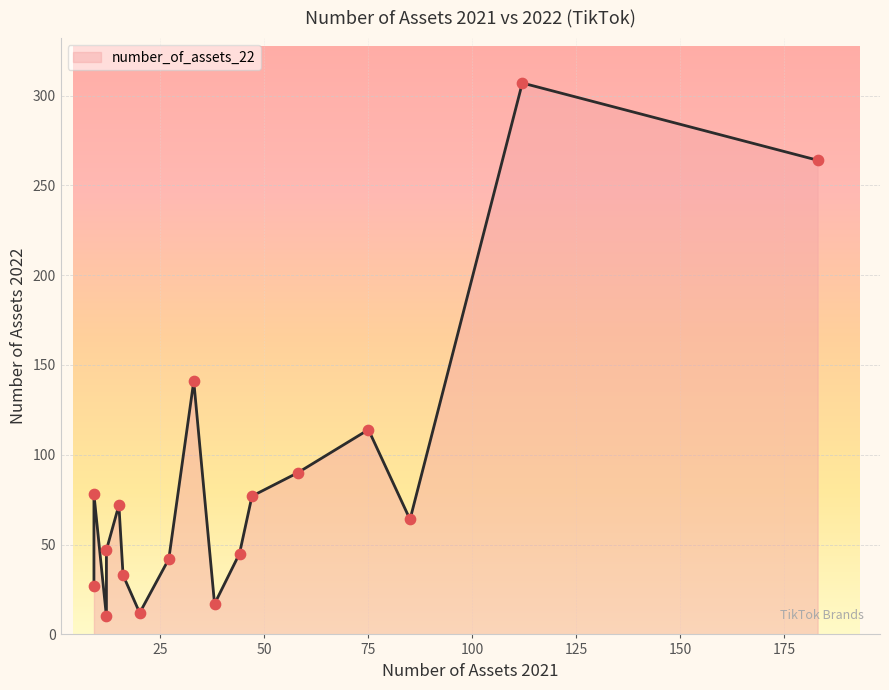

What is the change in value from 15 to 47?

+5